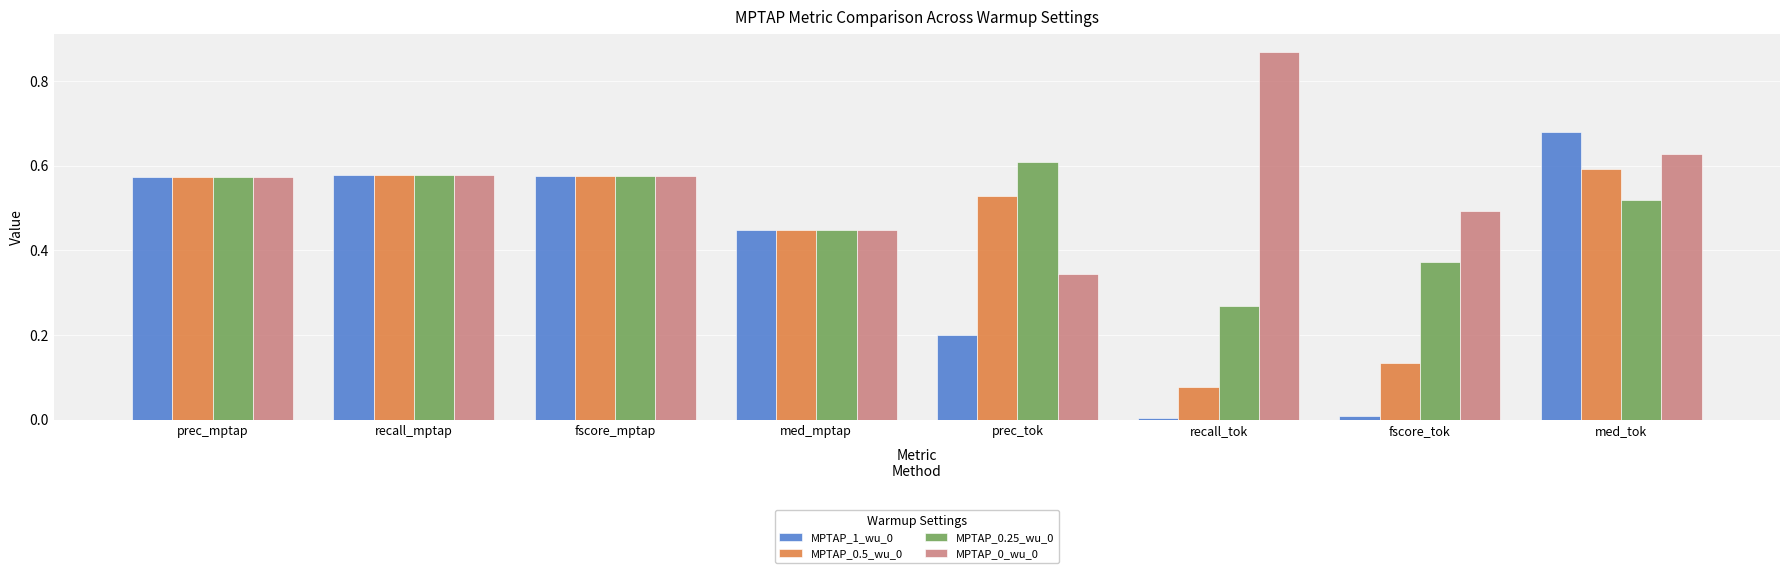

At how many categories does at least one series exceed 0?

8